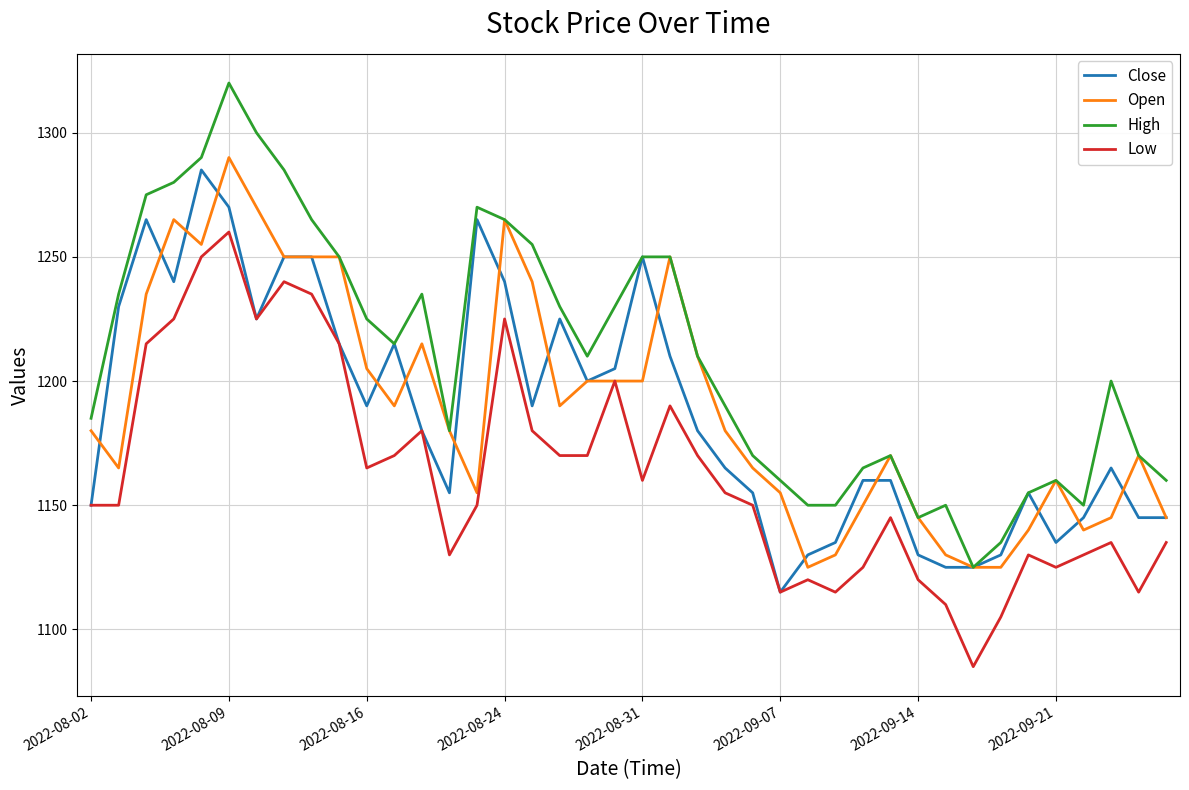

Which series has the largest total across all categories?

High